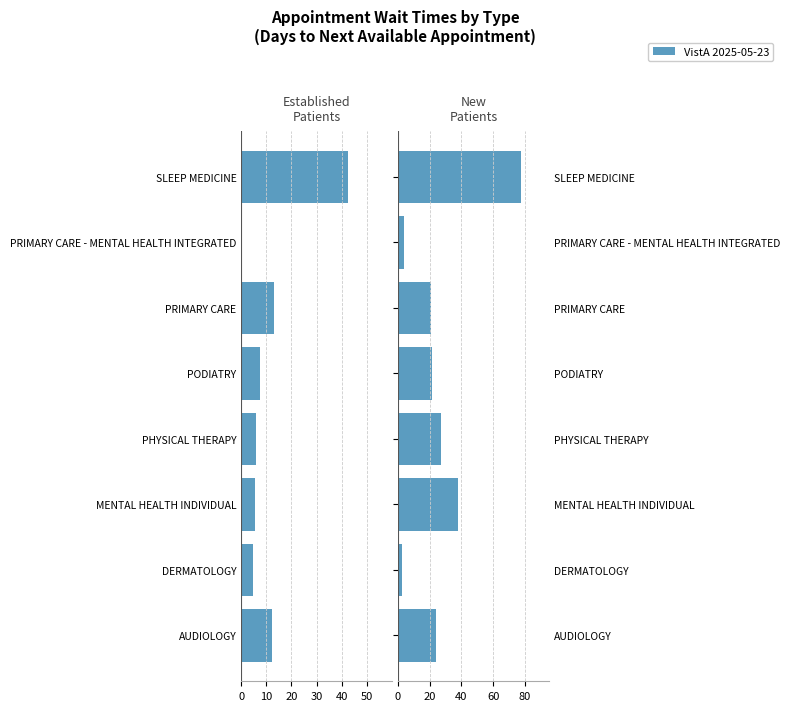

How many bars are there in each group?

2